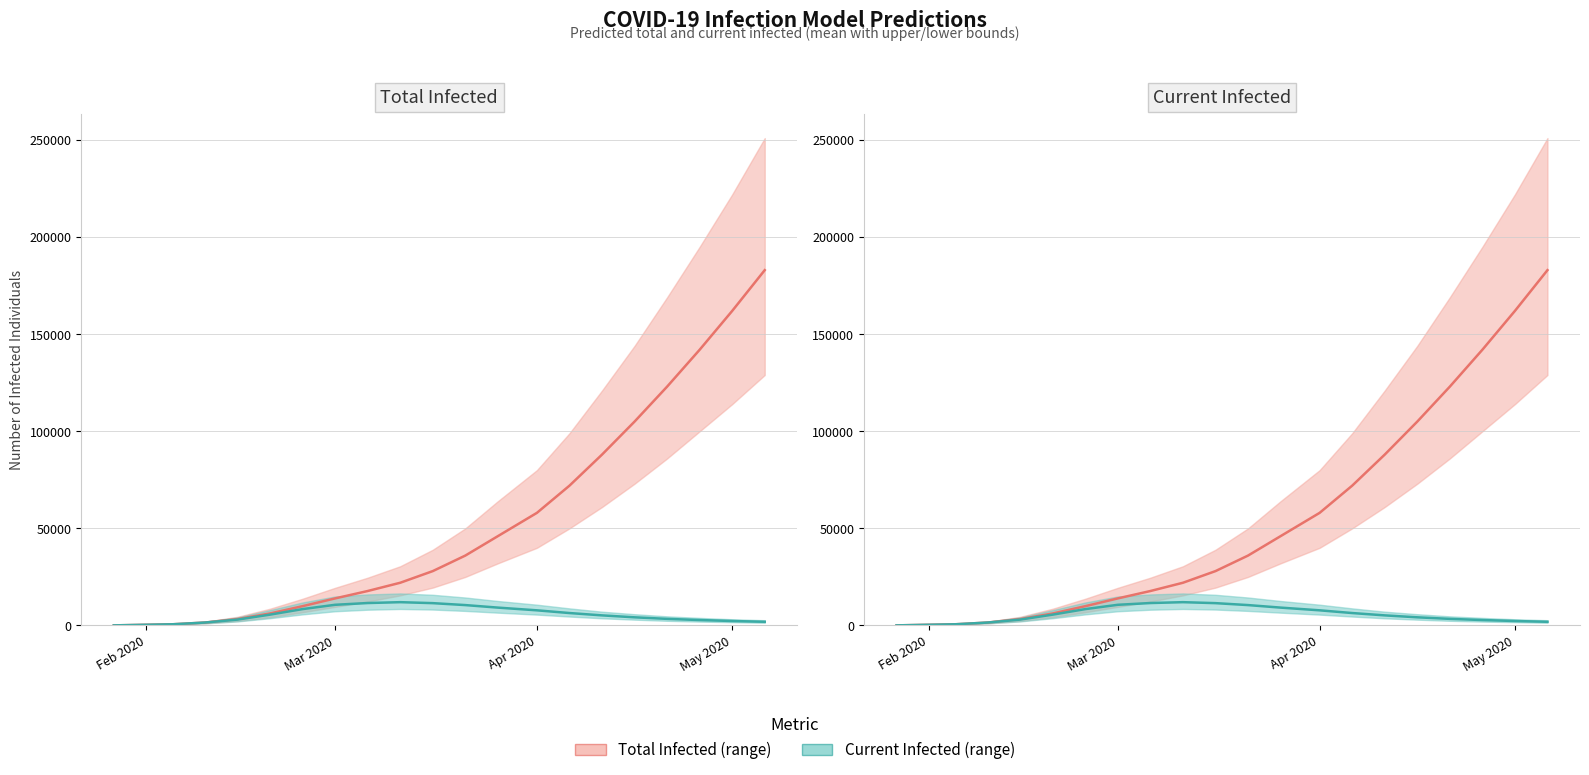

True or false: Current Infected (mean) and Total Infected (mean) intersect in this chart.

False